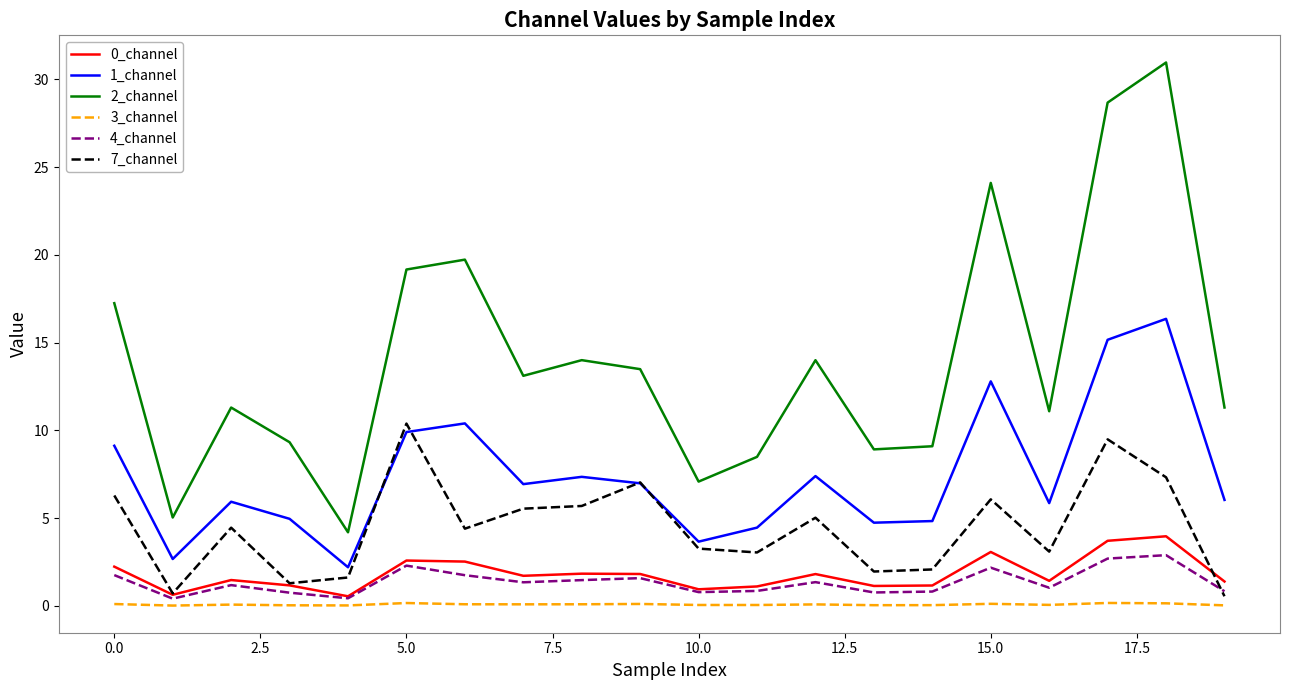

Which series has the largest total across all categories?

2_channel